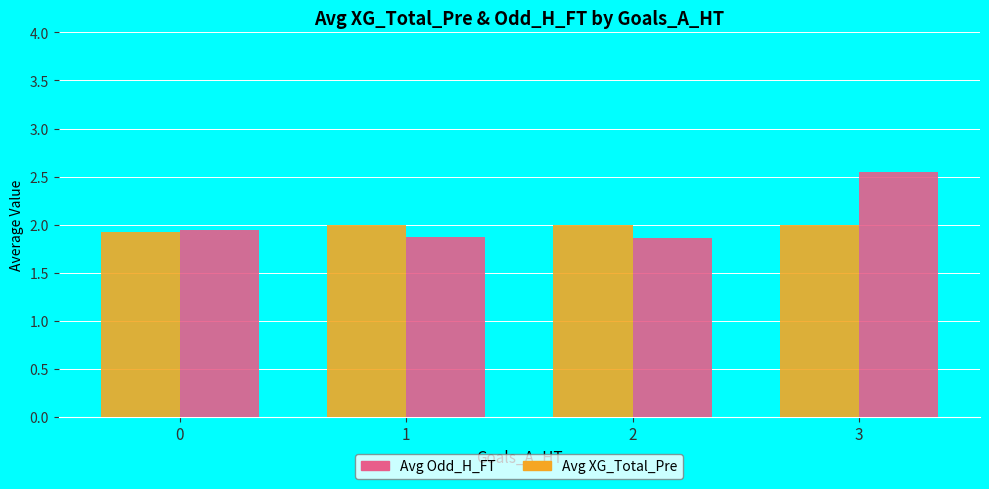

Are the bars horizontal?

No